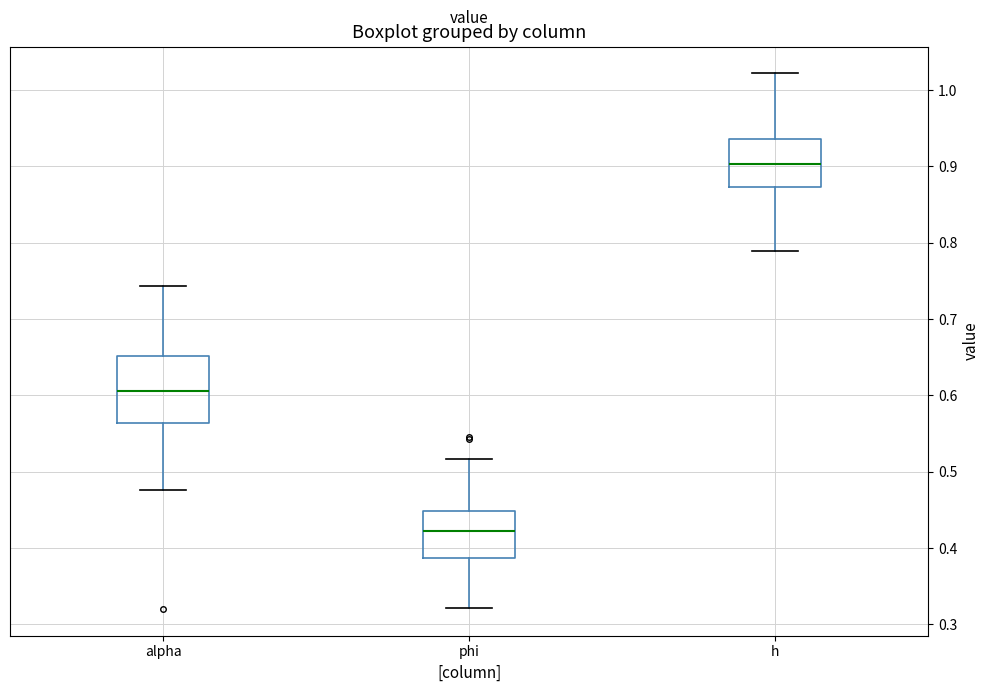

Comparing the boxes themselves (not the whiskers), which one is the tallest?

alpha